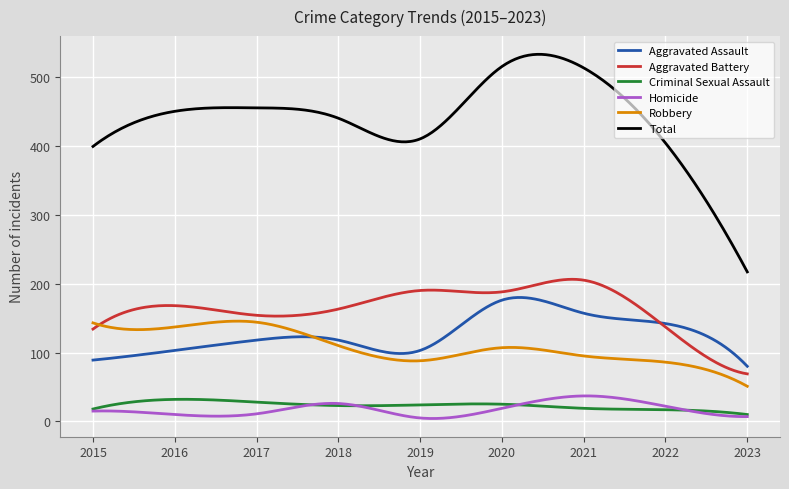

How many lines are shown in the chart?

6